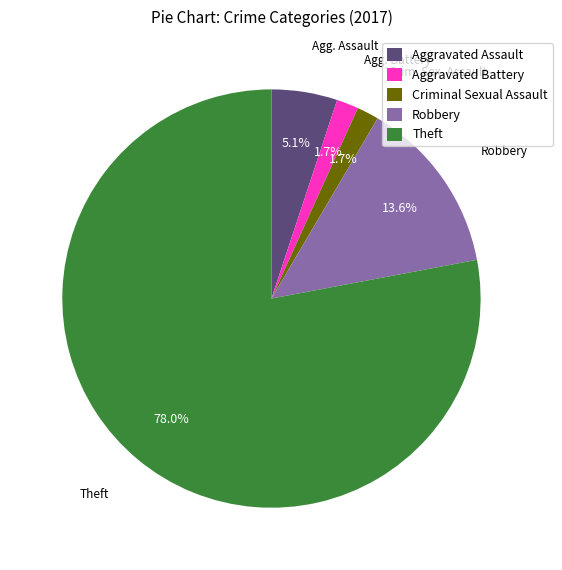

True or false: Theft accounts for 64% of the total.

False